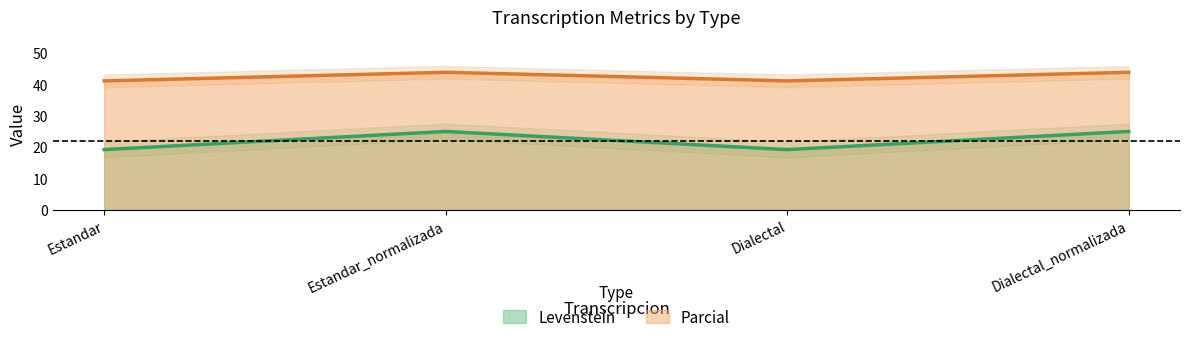

What is the maximum value shown in the chart?

43.8